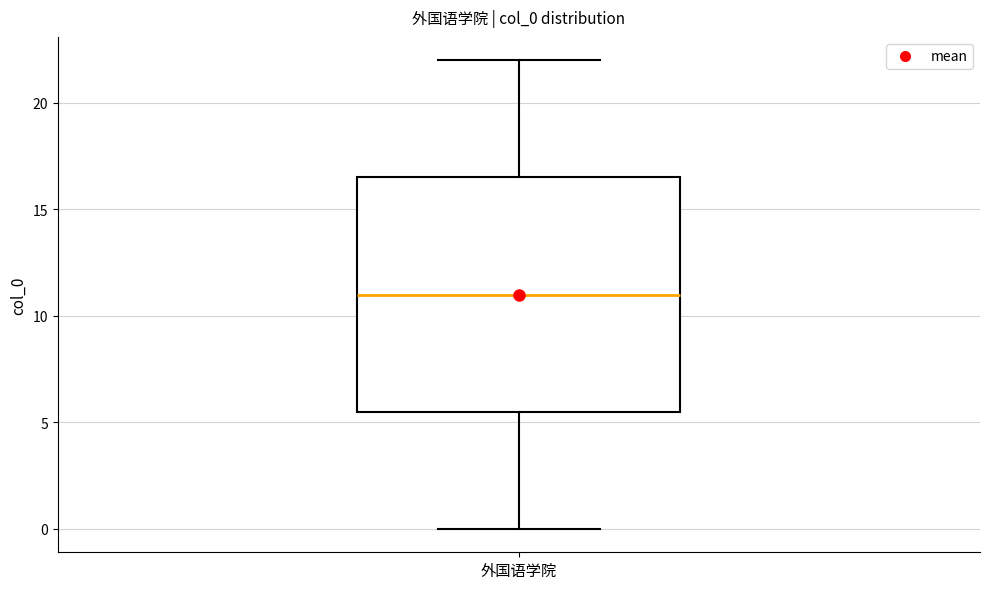

Transcribe this box plot: give where the median line is, the range the box spans, and where the two whiskers end, as read against the y-axis. The values are not printed on the chart, so give them approximately, as read against the axis.

median 11.0, box 5.5 to 16.5, whiskers 0.0 to 22.0